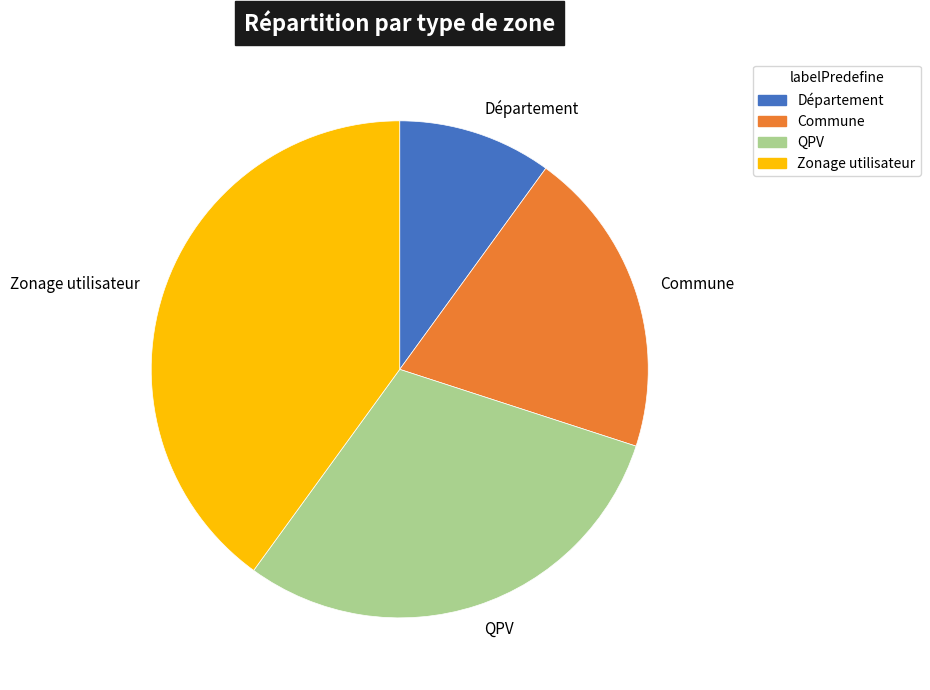

Which category has the smallest portion of the pie?

Département